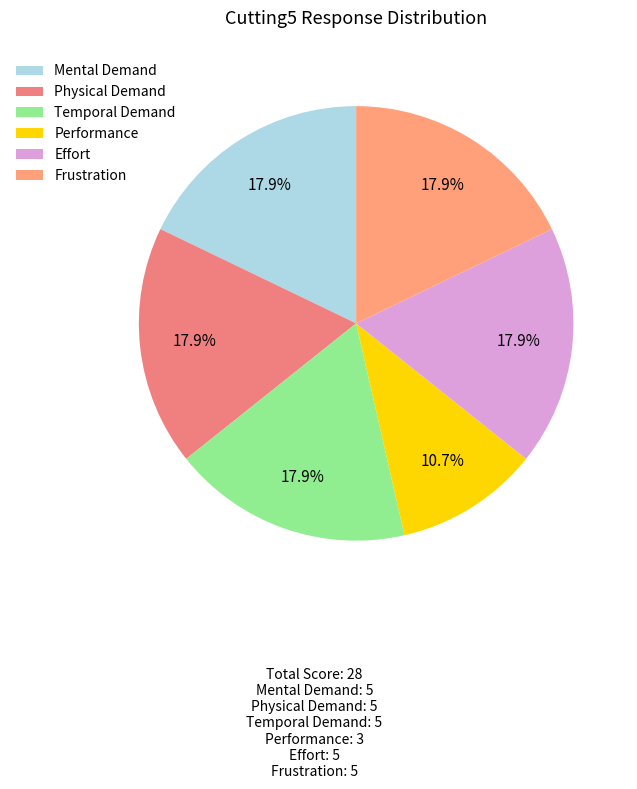

Is there any slice that represents more than half of the pie?

No